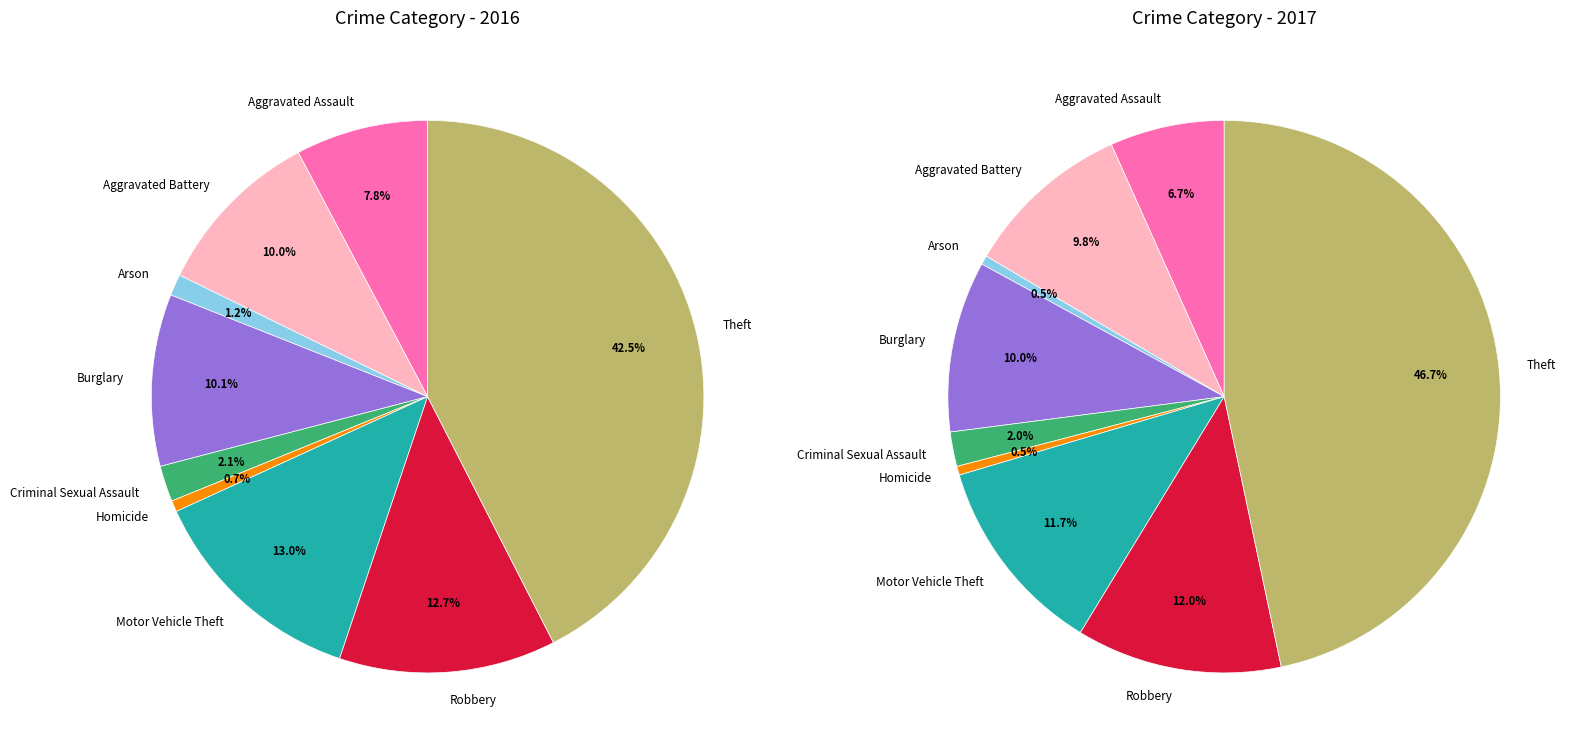

Count the number of slices in the pie.

9